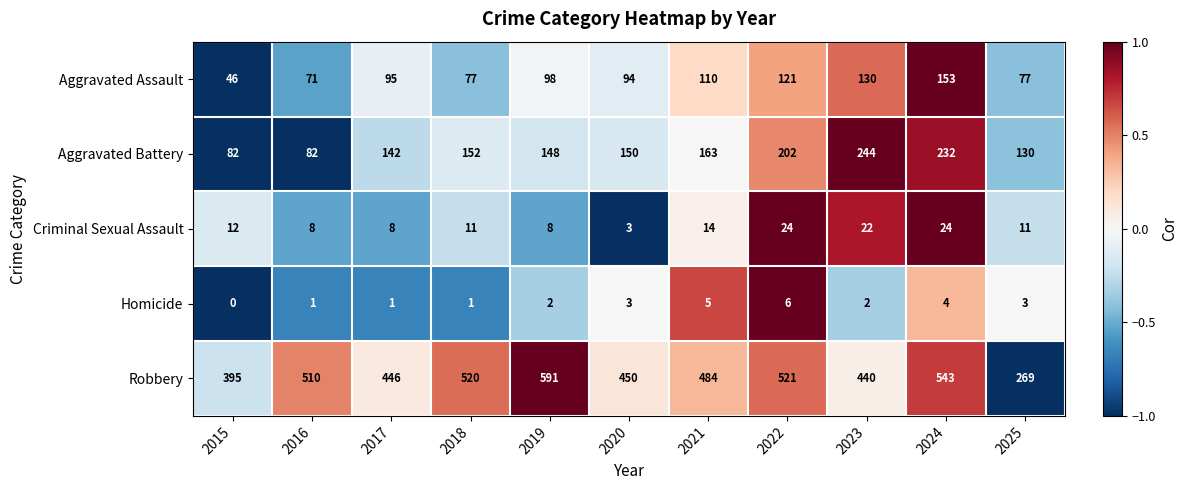

How many data points does each series have?

11